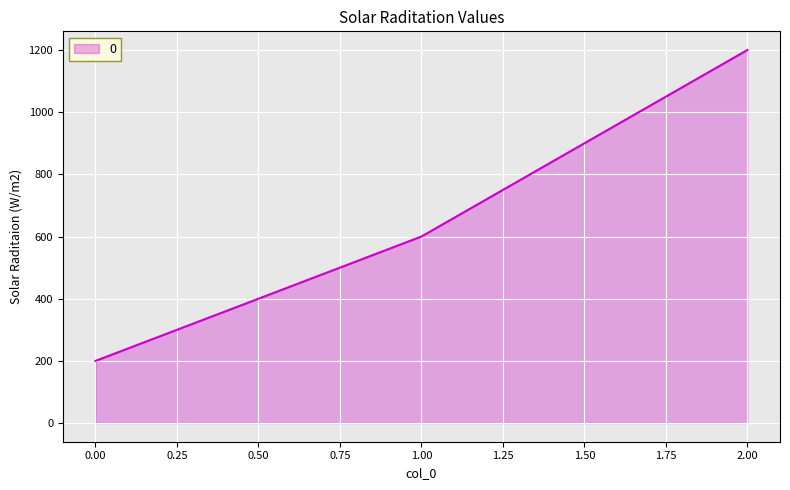

Rank the categories by value from lowest to highest.

0.00, 1.00, 2.00